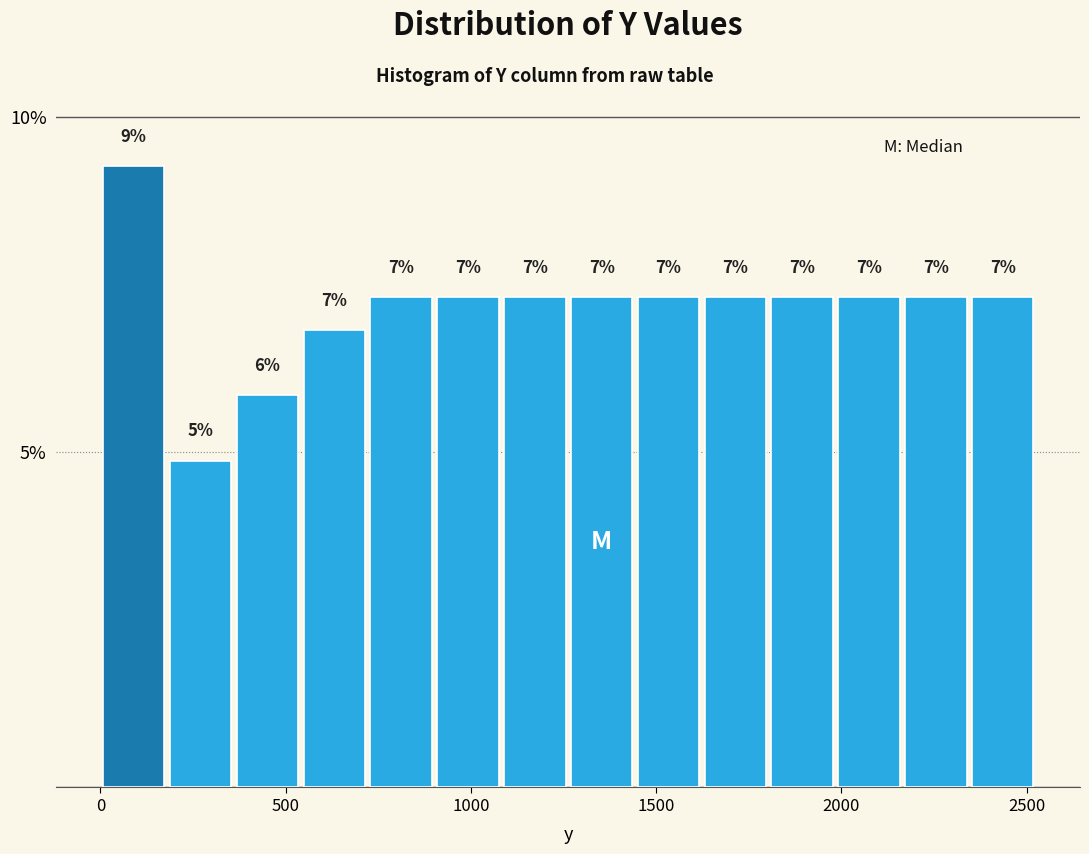

Read against the x-axis, roughly where is the centre of the tallest bar?

100